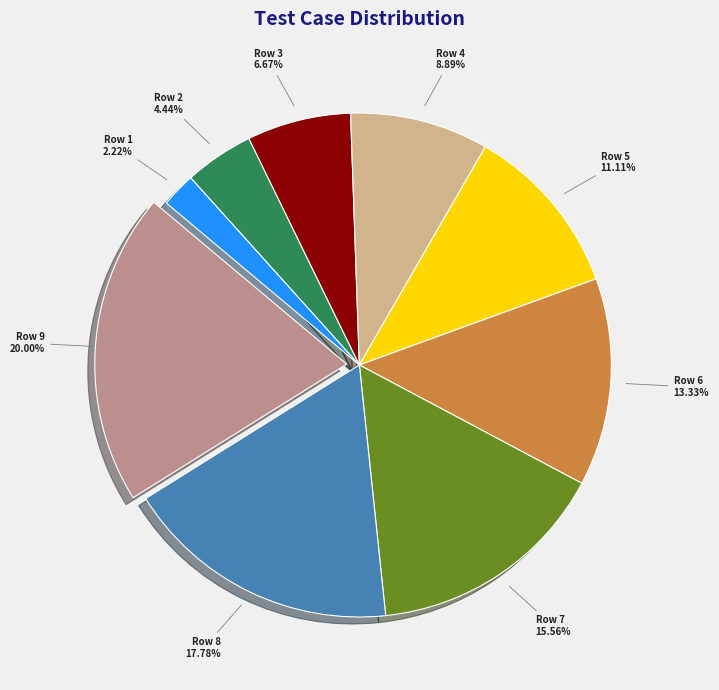

Which slice is the smallest?

Row 1